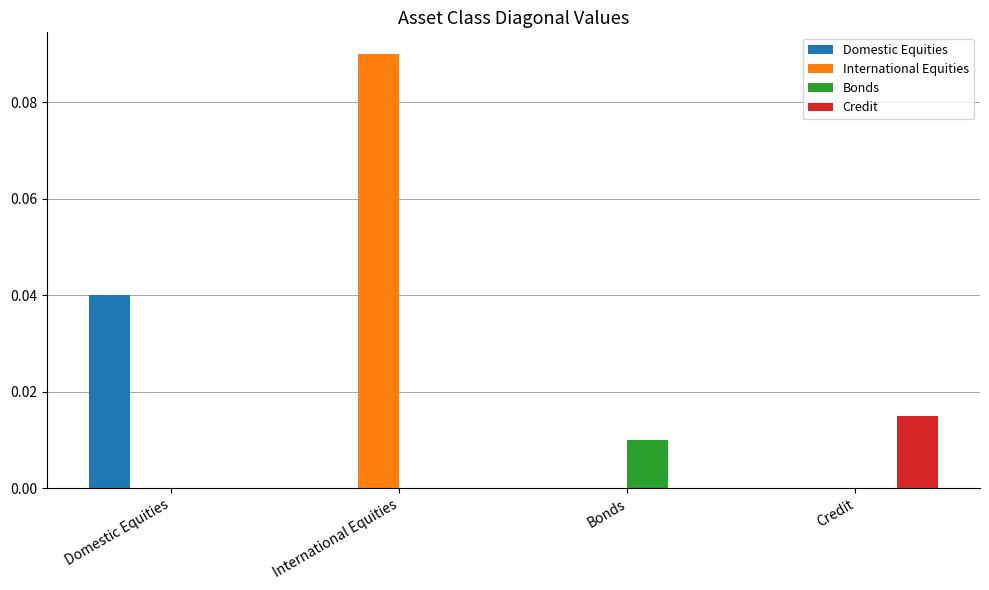

At which label does International Equities reach its peak?

International Equities